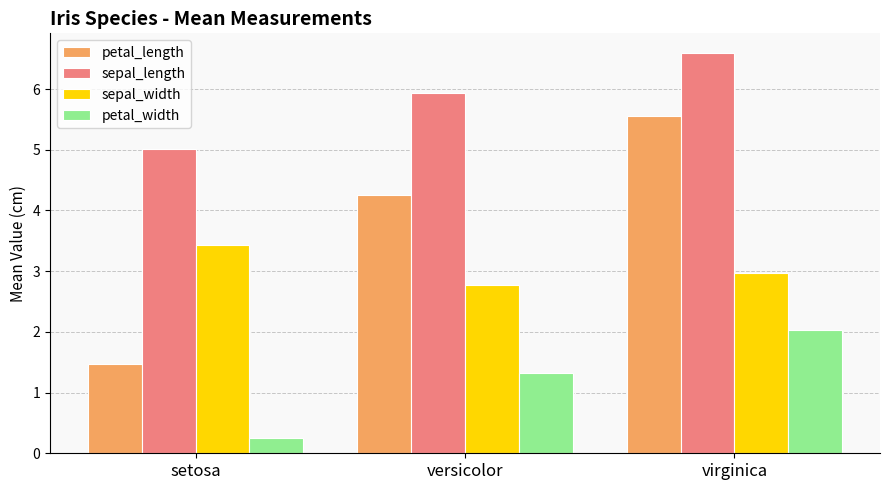

Reading left to right, what are all the values shown in this chart?

petal_length: setosa=1.5	versicolor=4.3	virginica=5.6
sepal_length: setosa=5.0	versicolor=5.9	virginica=6.6
sepal_width: setosa=3.4	versicolor=2.8	virginica=3.0
petal_width: setosa=0.2	versicolor=1.3	virginica=2.0